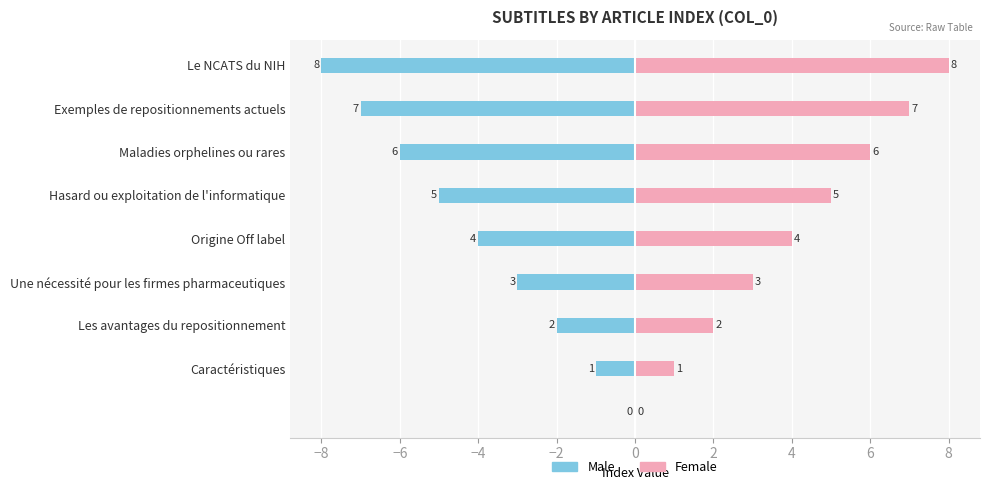

Which series has the largest range (max minus min)?

Male